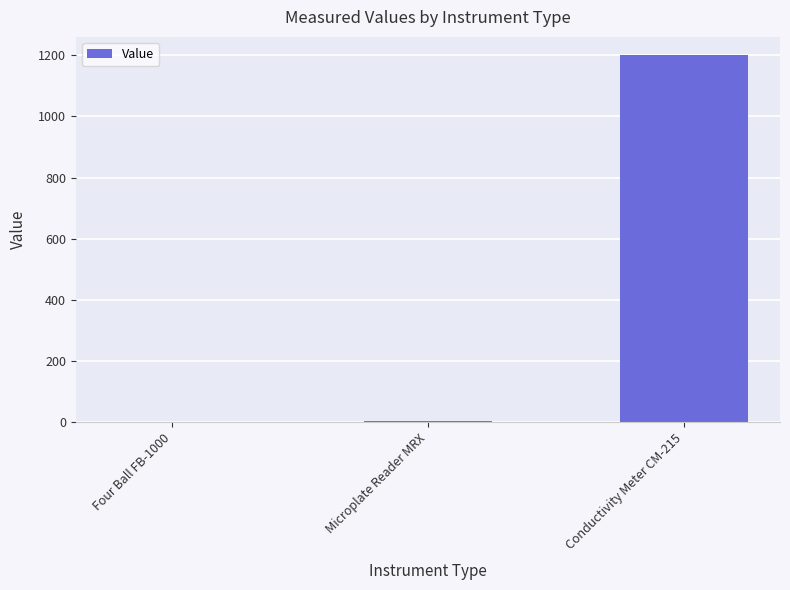

What is the difference between the values at Microplate Reader MRX and Four Ball FB-1000?

1.9